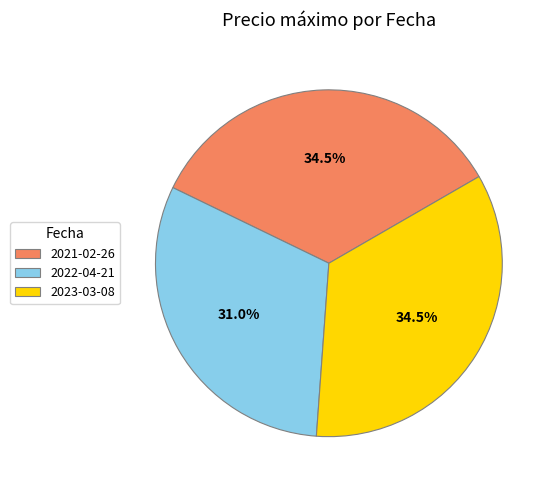

Is the sum of 2023-03-08 and 2022-04-21 greater than half?

Yes